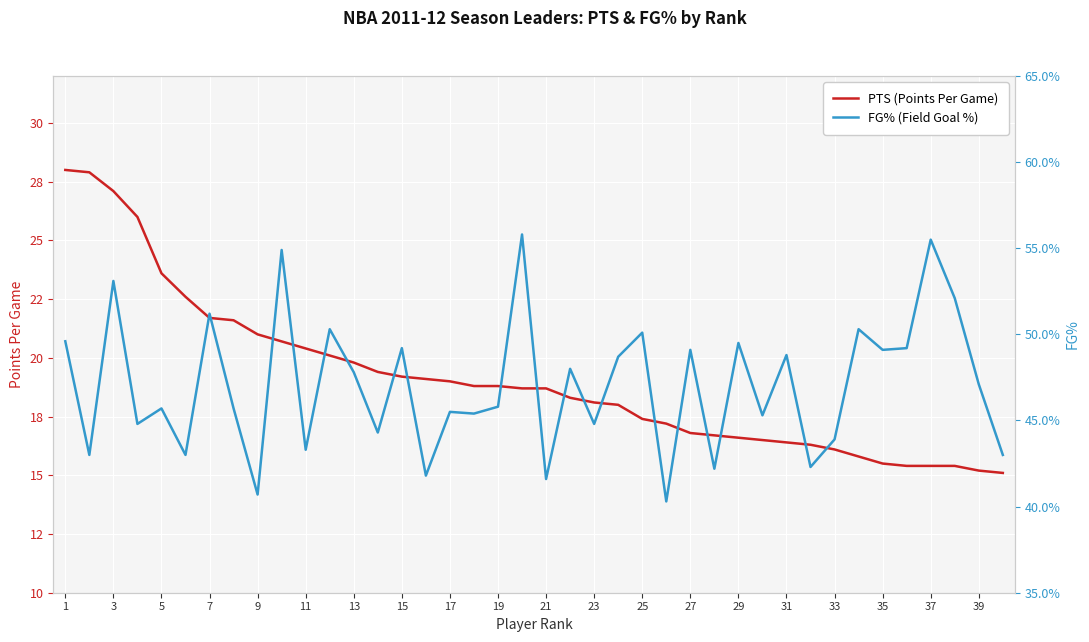

In FG% (Field Goal %), how many points are lower than both neighbors (excluding endpoints)?

15